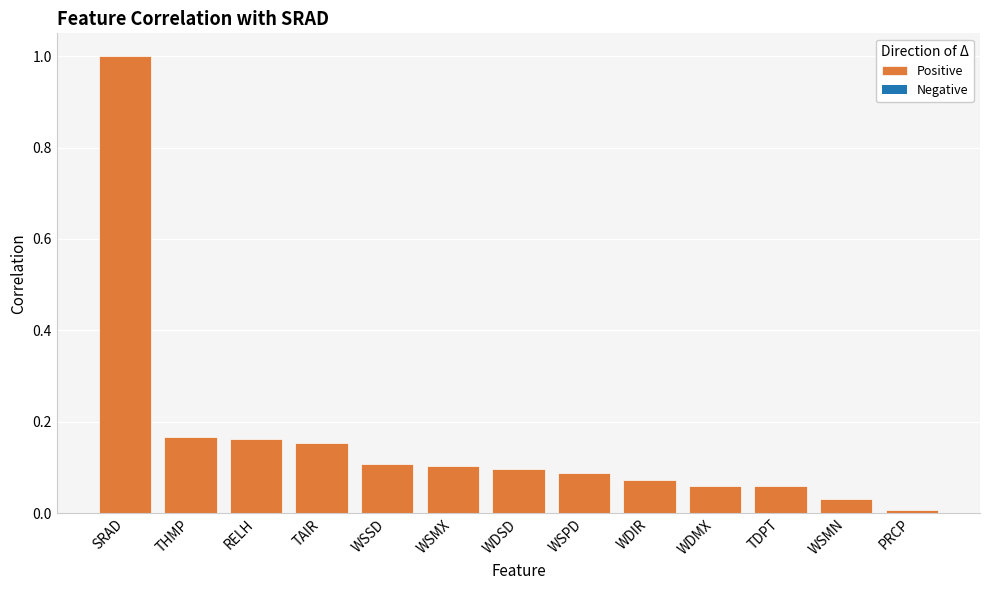

What is the difference between the values at SRAD and WSMN?

1.0